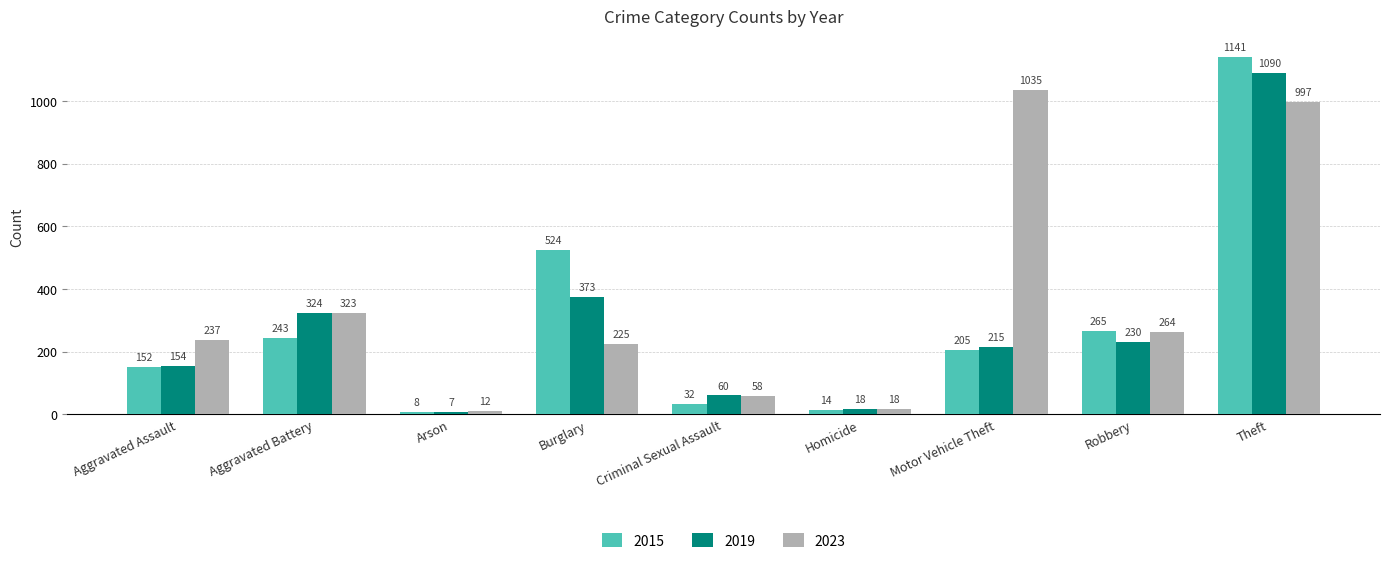

What are all the series names shown in the legend?

2015, 2019, 2023